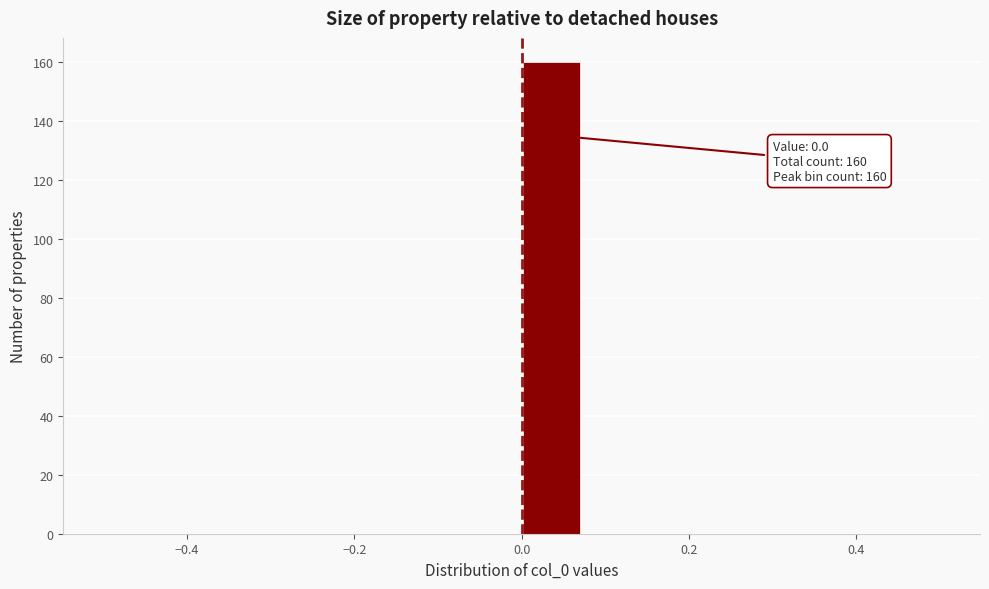

Read against the x-axis, roughly where is the centre of the tallest bar?

0.04